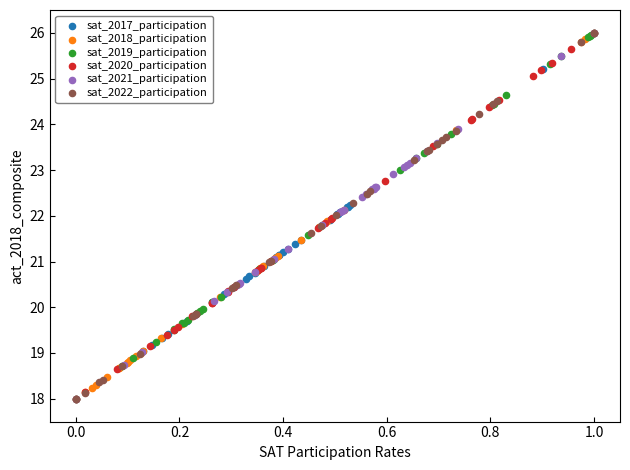

What are all the series names shown in the legend?

sat_2017_participation, sat_2018_participation, sat_2019_participation, sat_2020_participation, sat_2021_participation, sat_2022_participation